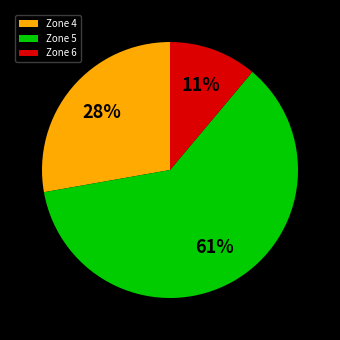

To the nearest percent, what is the average slice percentage?

33%